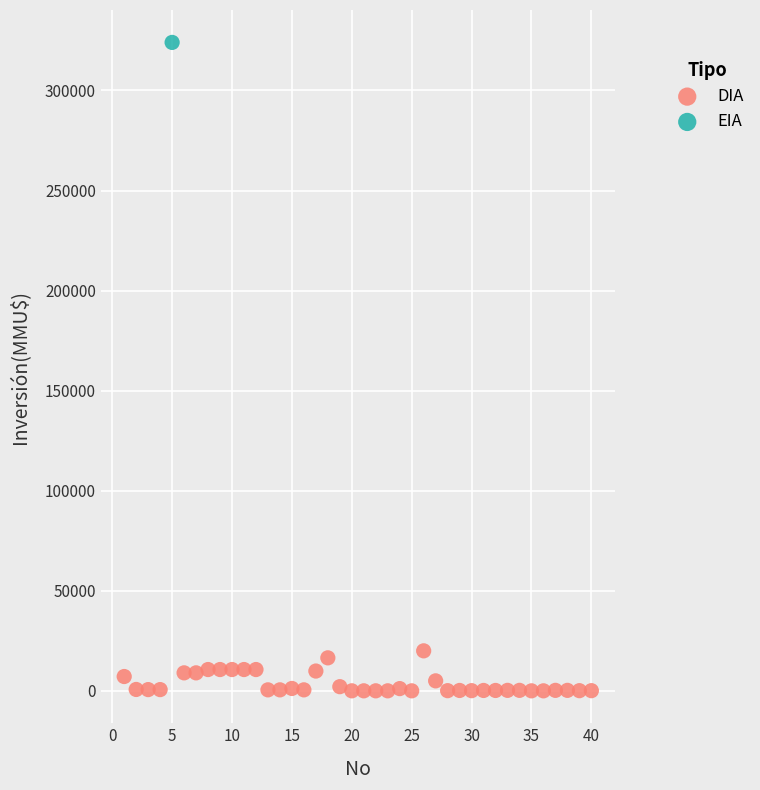

What are all the series names shown in the legend?

DIA, EIA